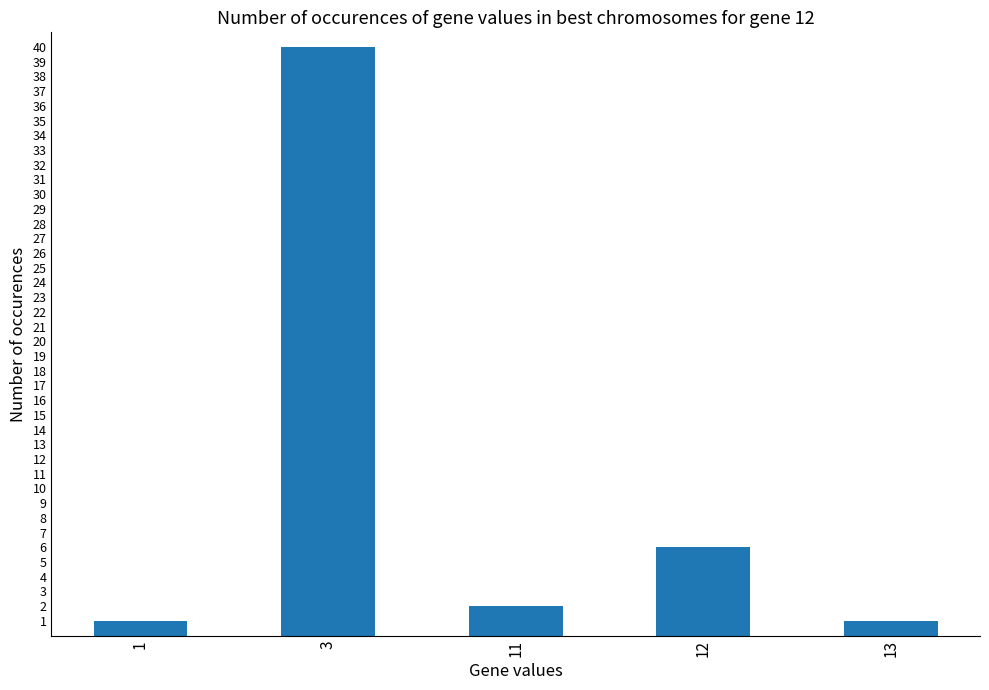

Where does the data first go above 2?

3